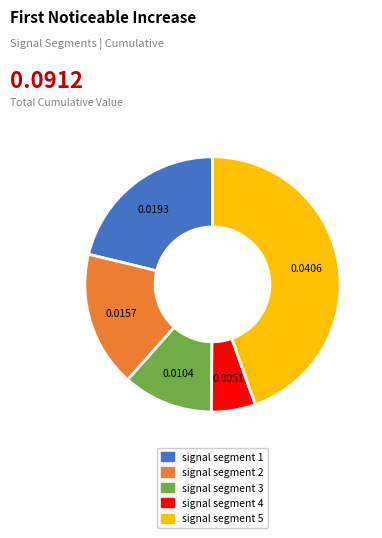

Rank the categories by value from highest to lowest.

signal segment 5, signal segment 1, signal segment 2, signal segment 3, signal segment 4